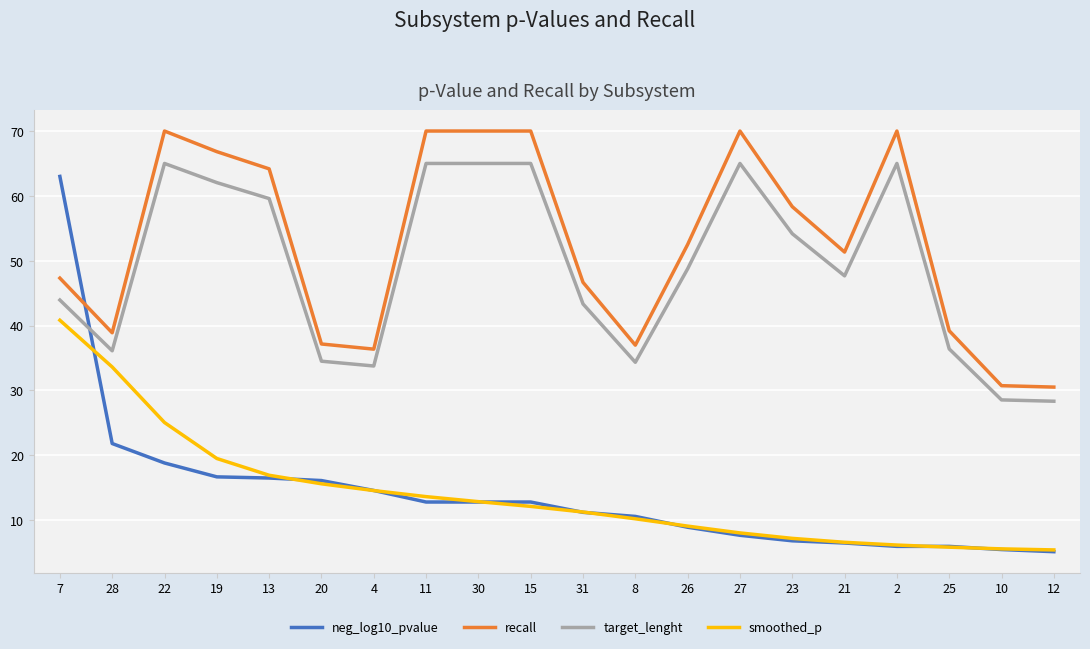

At 22, list the series in order from smallest to largest.

neg_log10_pvalue, smoothed_p, target_lenght, recall